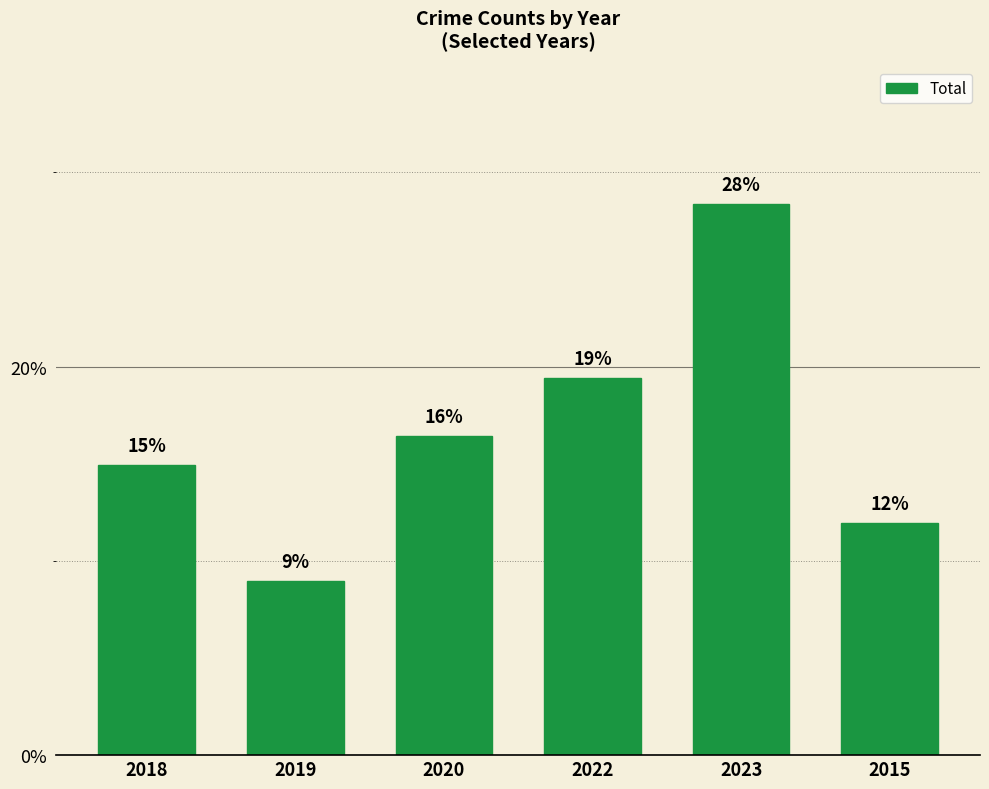

What is the change in value from 2022 to 2015?

-7.5